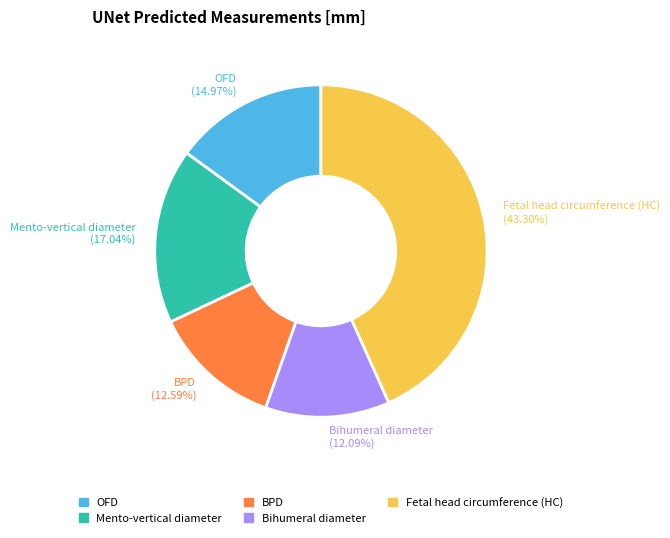

Does any single category account for the majority?

No